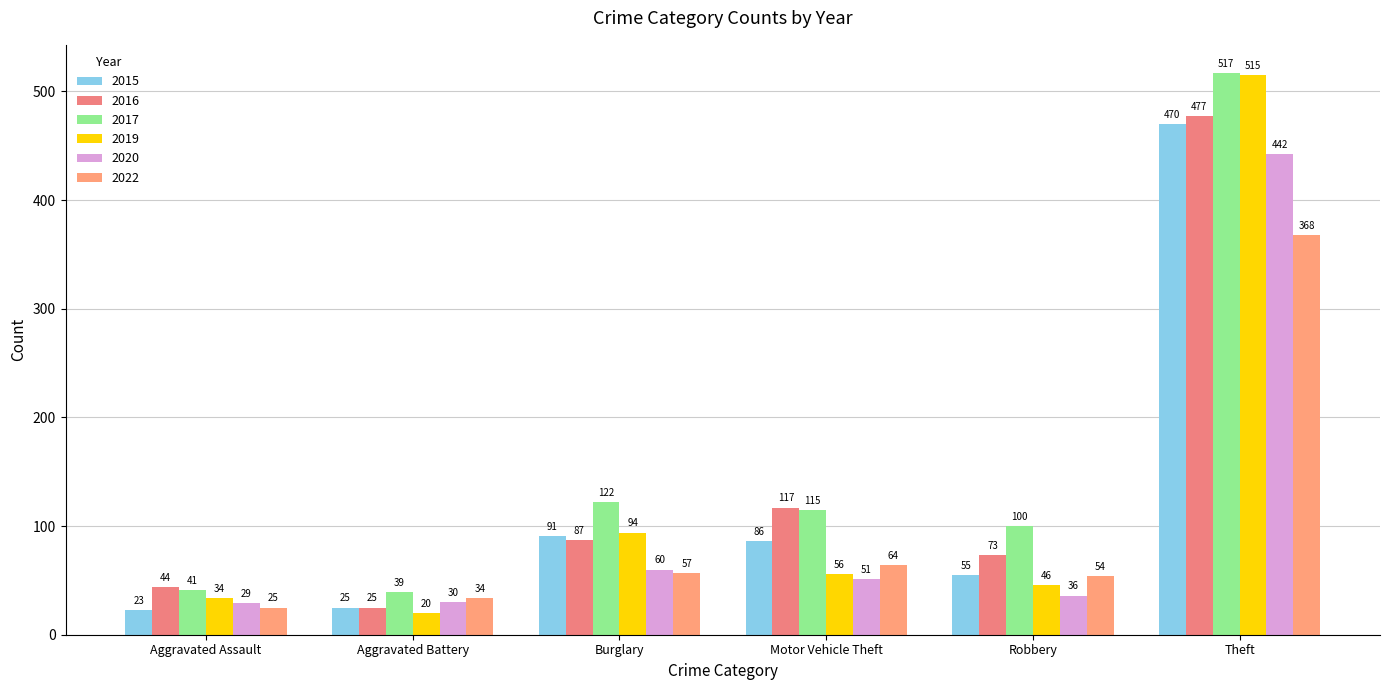

Which has a higher value, Motor Vehicle Theft or Robbery?

Motor Vehicle Theft